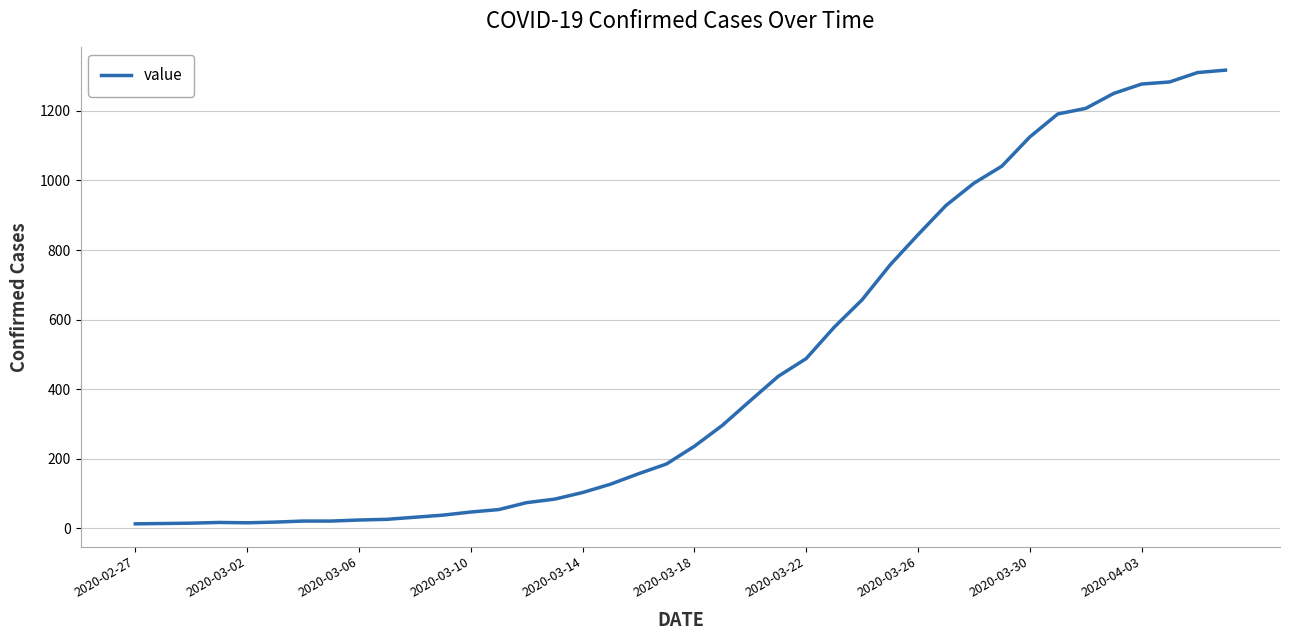

Is it true that the value at 2020-03-10 is 47?

True